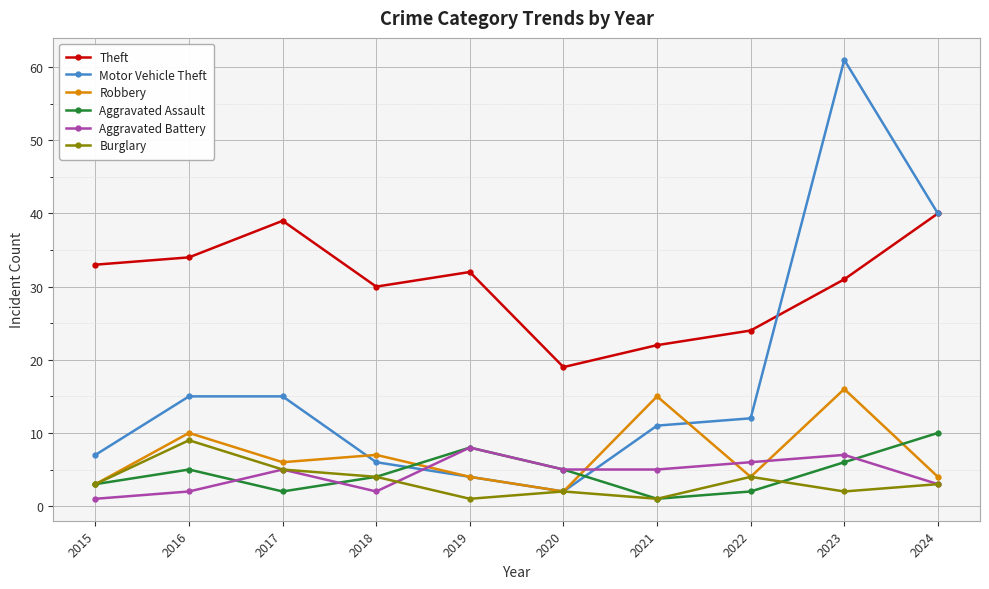

Where is the first local minimum for Theft?

2018